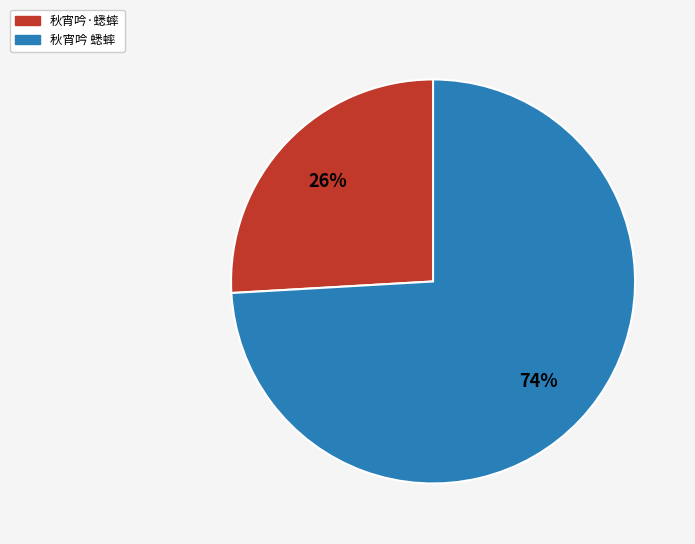

To the nearest percent, what is the combined percentage of 秋宵吟·蟋蟀 and 秋宵吟 蟋蟀?

100%